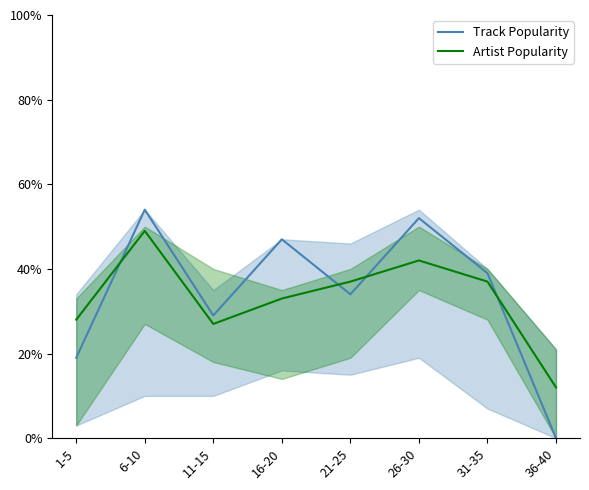

At which label is Track Popularity closest to 27?

11-15